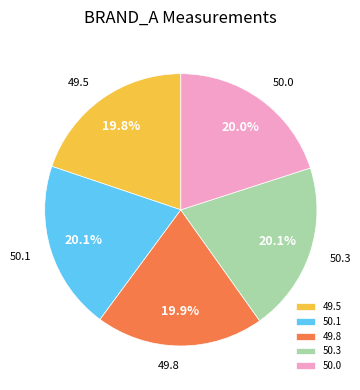

What is the ratio of the value at 50.1 to the value at 49.8?

1.0